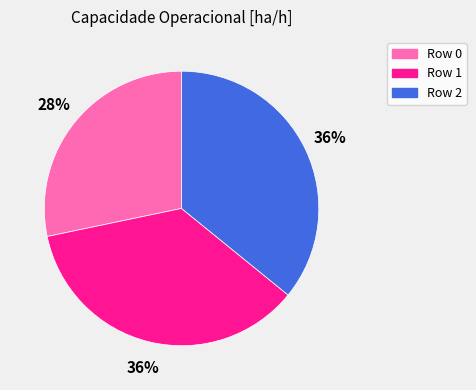

To the nearest percent, what is the difference between the largest and smallest slice percentages?

8%